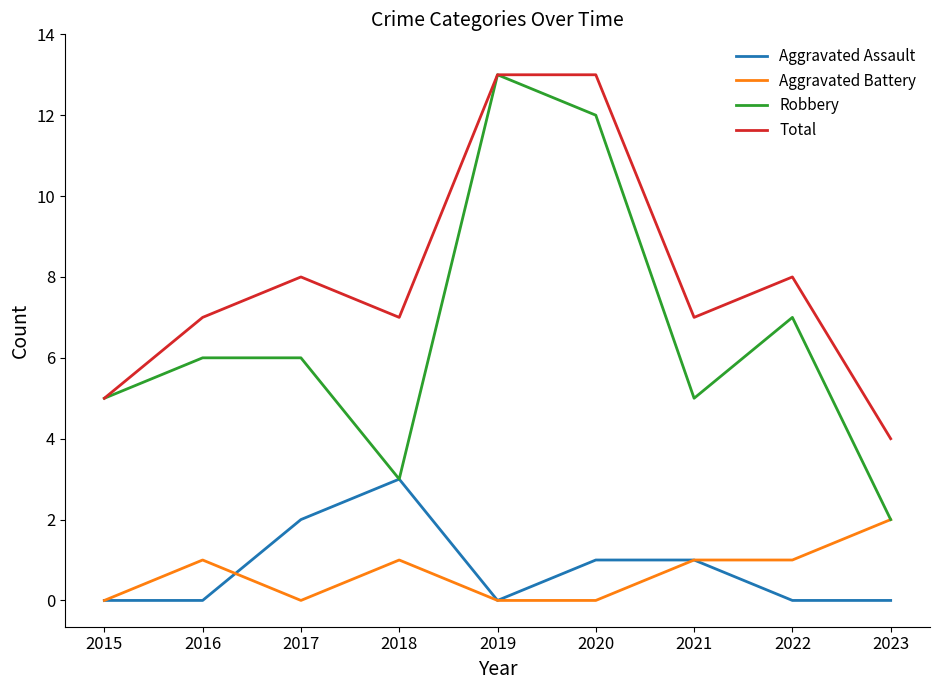

What are all the series names shown in the legend?

Aggravated Assault, Aggravated Battery, Robbery, Total